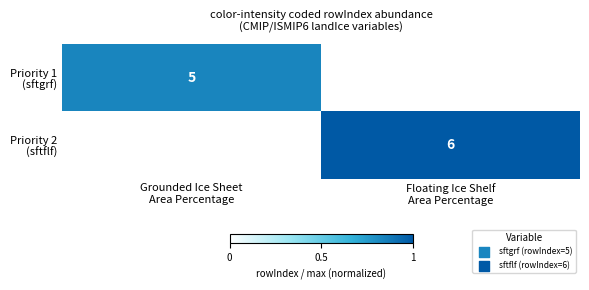

How many data points does each series have?

2